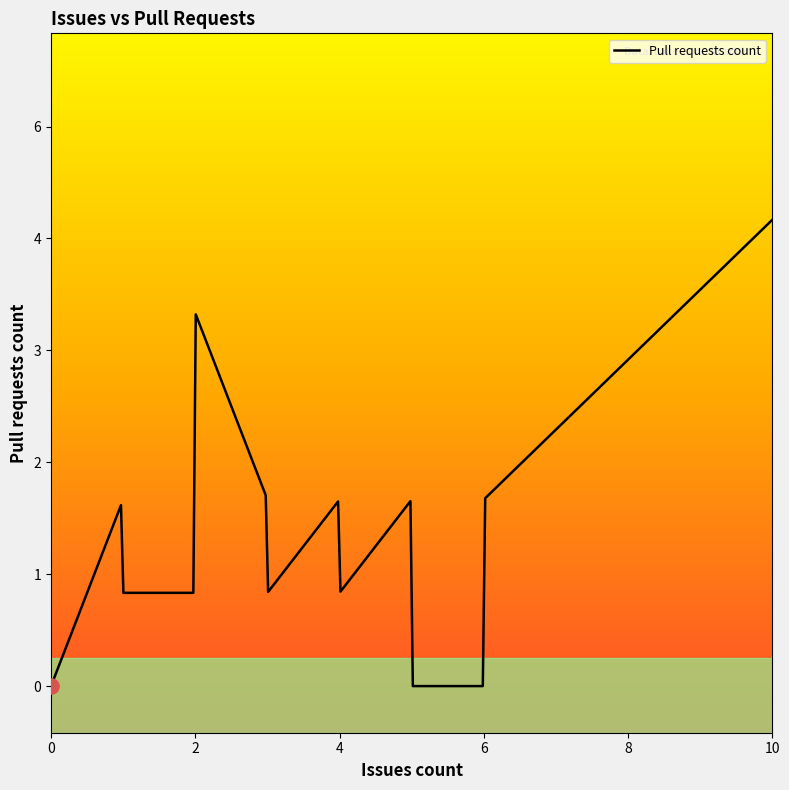

What is the change in value from 4 to 2?

-1